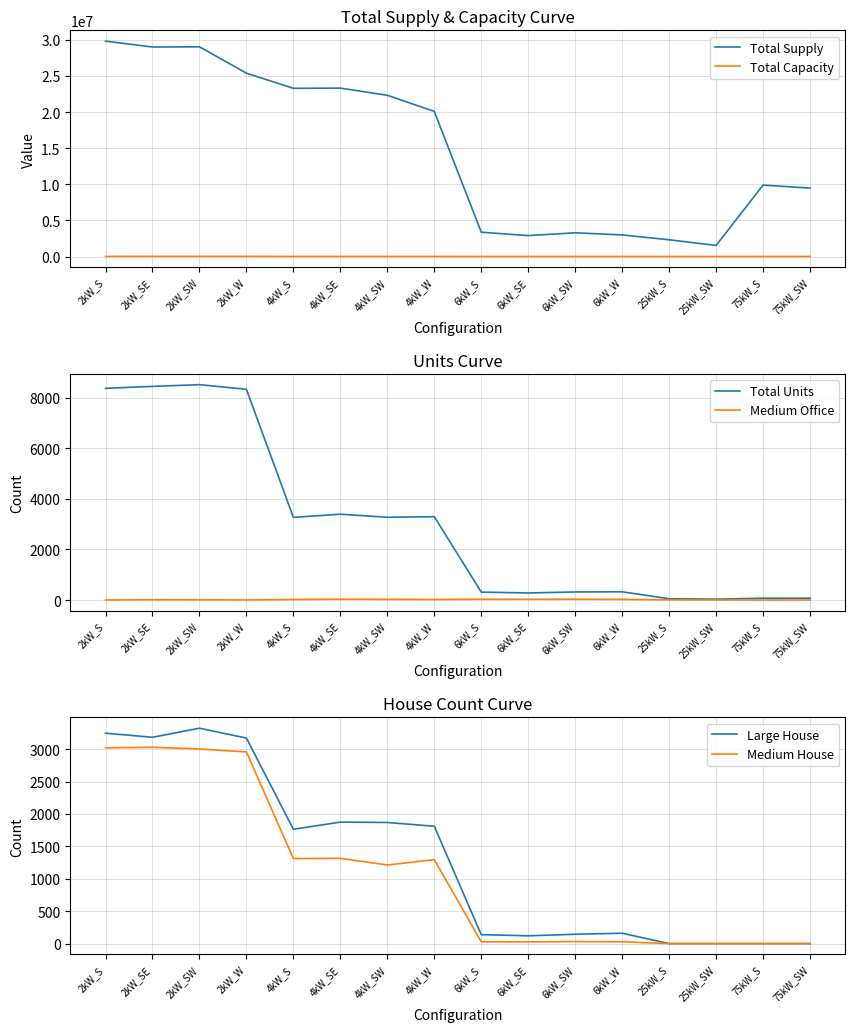

Reading right to left, what are all the values shown in this chart?

Total Supply: 75kW_SW=9466039.7	75kW_S=9890423.0	25kW_SW=1535033.5	25kW_S=2316675.7	6kW_W=2990287.8	6kW_SW=3284971.6	6kW_SE=2895873.9	6kW_S=3368090.0	4kW_W=20087662.4	4kW_SW=22322797.9	4kW_SE=23311269.5	4kW_S=23287936.6	2kW_W=25385440.5	2kW_SW=29032599.4	2kW_SE=29003396.6	2kW_S=29817397.7
Total Capacity: 75kW_SW=5550.0	75kW_S=5550.0	25kW_SW=900.0	25kW_S=1300.0	6kW_W=1962.0	6kW_SW=1926.0	6kW_SE=1686.0	6kW_S=1890.0	4kW_W=13180.0	4kW_SW=13088.0	4kW_SE=13572.0	4kW_S=13068.0	2kW_W=16656.0	2kW_SW=17022.0	2kW_SE=16886.0	2kW_S=16732.0
Total Units: 75kW_SW=74.0	75kW_S=74.0	25kW_SW=36.0	25kW_S=52.0	6kW_W=327.0	6kW_SW=321.0	6kW_SE=281.0	6kW_S=315.0	4kW_W=3295.0	4kW_SW=3272.0	4kW_SE=3393.0	4kW_S=3267.0	2kW_W=8328.0	2kW_SW=8511.0	2kW_SE=8443.0	2kW_S=8366.0
Medium Office: 75kW_SW=3.0	75kW_S=1.0	25kW_SW=3.0	25kW_S=10.0	6kW_W=27.0	6kW_SW=33.0	6kW_SE=31.0	6kW_S=32.0	4kW_W=22.0	4kW_SW=28.0	4kW_SE=33.0	4kW_S=23.0	2kW_W=6.0	2kW_SW=11.0	2kW_SE=14.0	2kW_S=4.0
Large House: 75kW_SW=0.0	75kW_S=0.0	25kW_SW=0.0	25kW_S=0.0	6kW_W=160.0	6kW_SW=144.0	6kW_SE=120.0	6kW_S=138.0	4kW_W=1811.0	4kW_SW=1869.0	4kW_SE=1875.0	4kW_S=1764.0	2kW_W=3172.0	2kW_SW=3324.0	2kW_SE=3184.0	2kW_S=3247.0
Medium House: 75kW_SW=0.0	75kW_S=0.0	25kW_SW=0.0	25kW_S=0.0	6kW_W=28.0	6kW_SW=31.0	6kW_SE=26.0	6kW_S=28.0	4kW_W=1296.0	4kW_SW=1213.0	4kW_SE=1316.0	4kW_S=1312.0	2kW_W=2958.0	2kW_SW=3003.0	2kW_SE=3030.0	2kW_S=3021.0